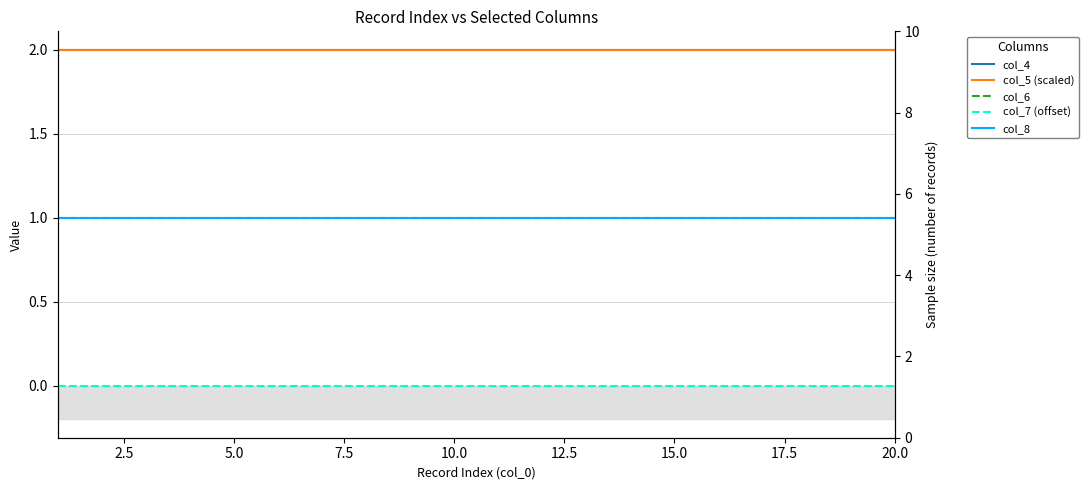

What value does the col_5 (scaled) series have at 12.5?

2